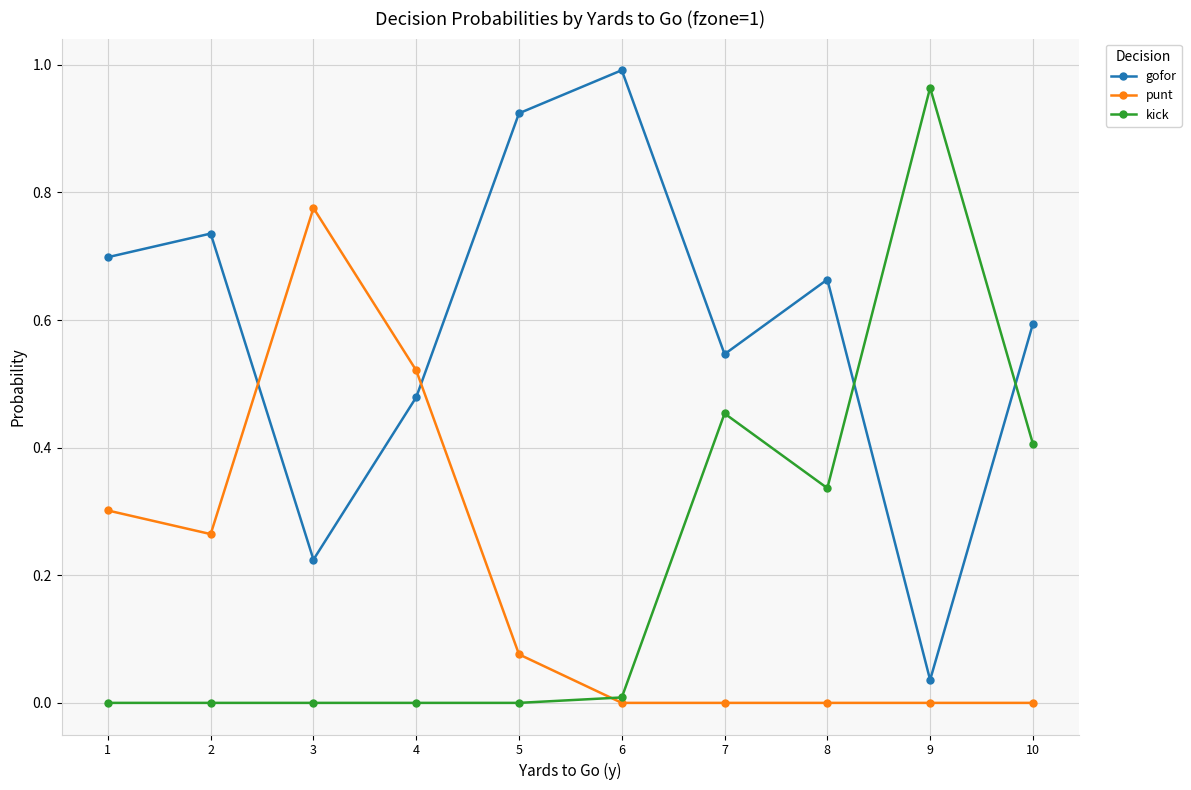

How many distinct data groups are displayed?

3